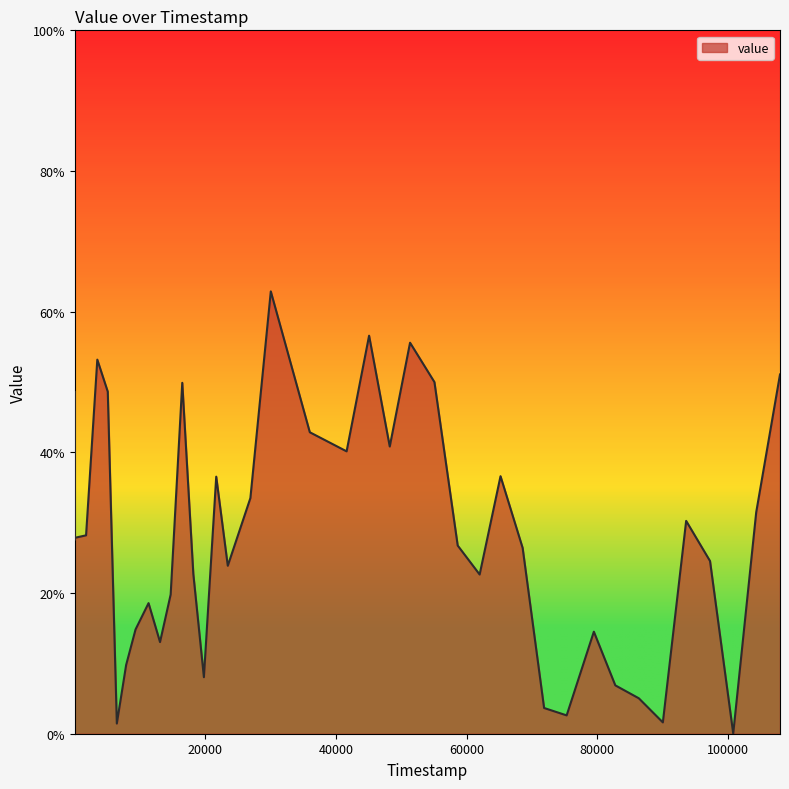

What is the greatest value displayed?

62.9